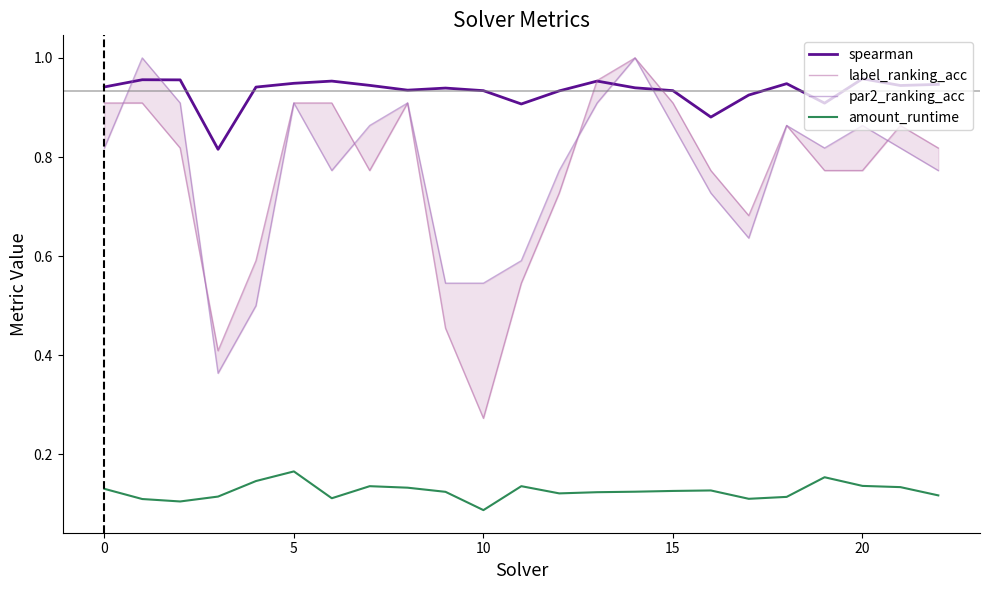

Between 21 and 22, which series saw the biggest shift?

par2_ranking_acc